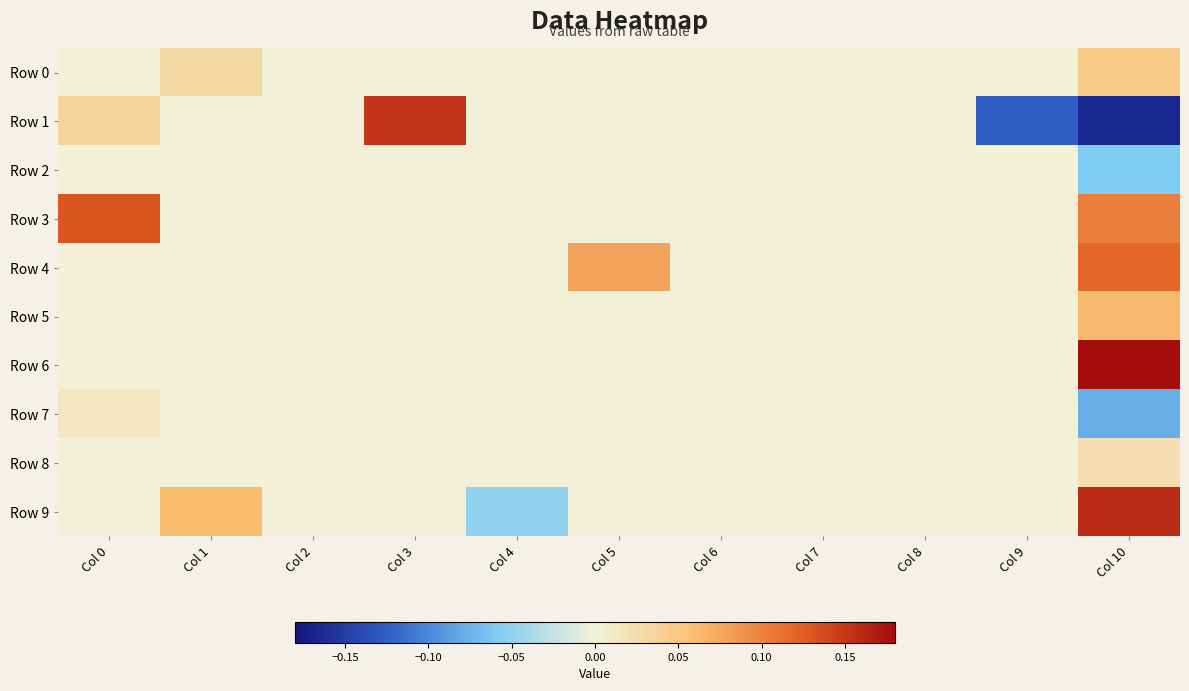

Which series has the largest total across all categories?

Row 3